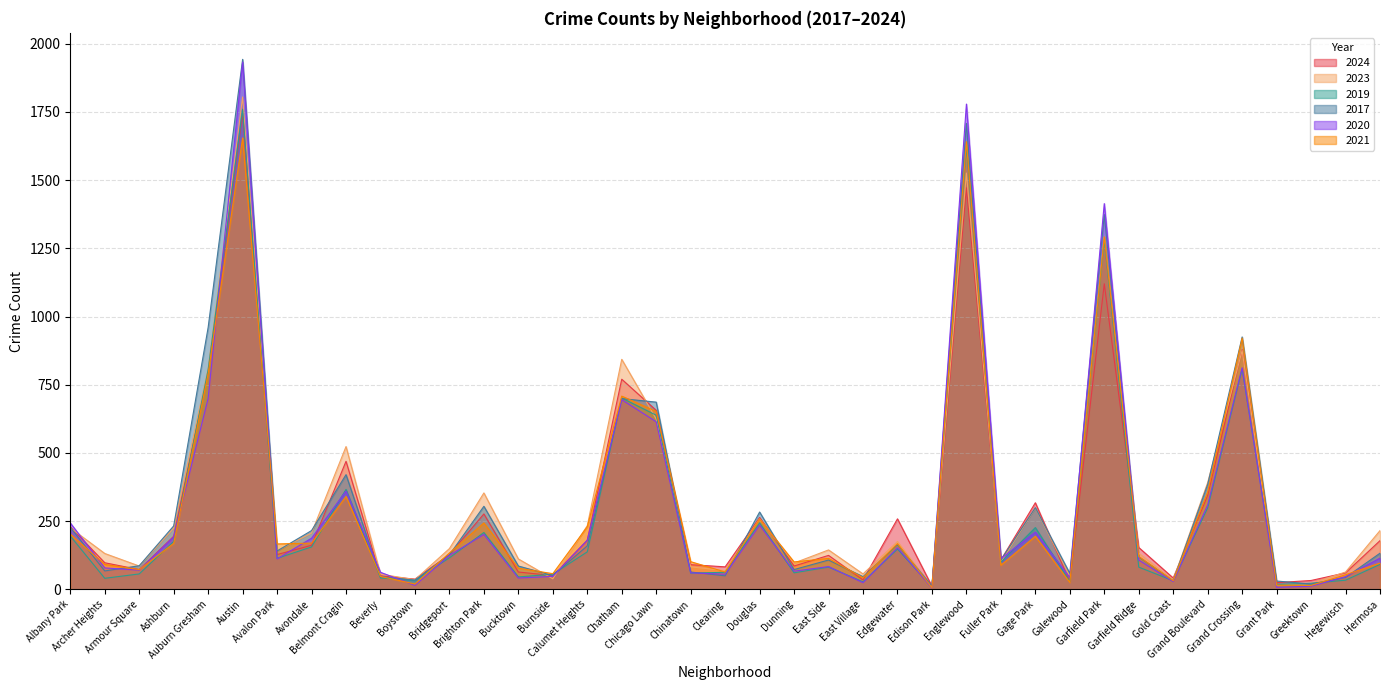

After their last crossing, which series has the higher values: 2019 or 2020?

2020